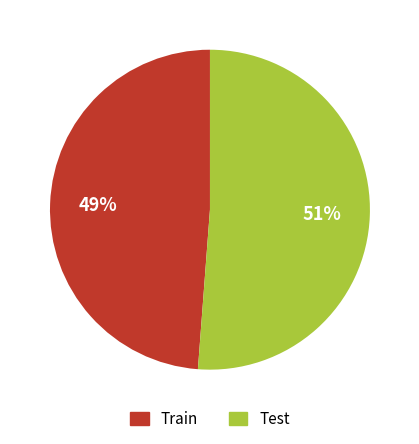

Does Test represent more than half of the total?

Yes